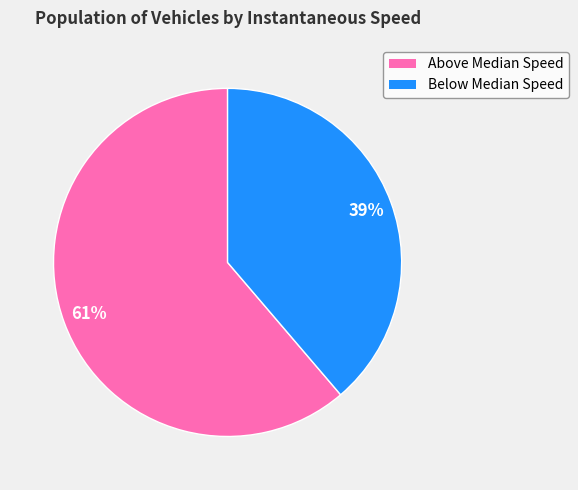

To the nearest percent, what is the average slice percentage?

50%